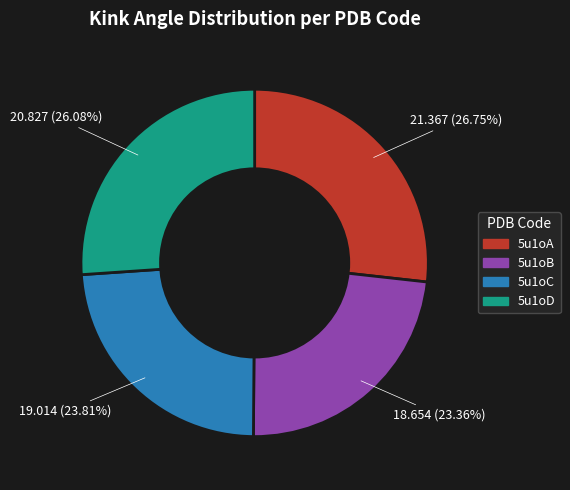

What is the total percentage of 5u1oD and 5u1oB?

49.4%